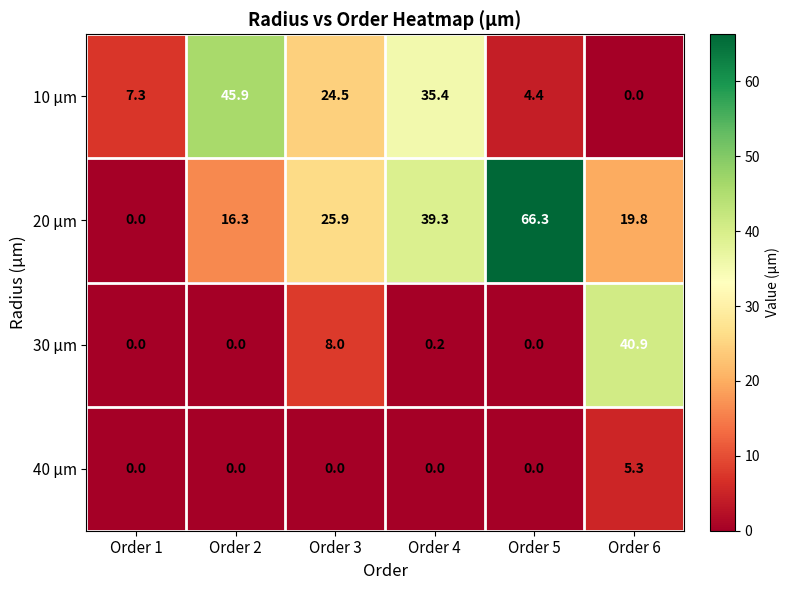

Which series has the widest spread of values?

20 µm